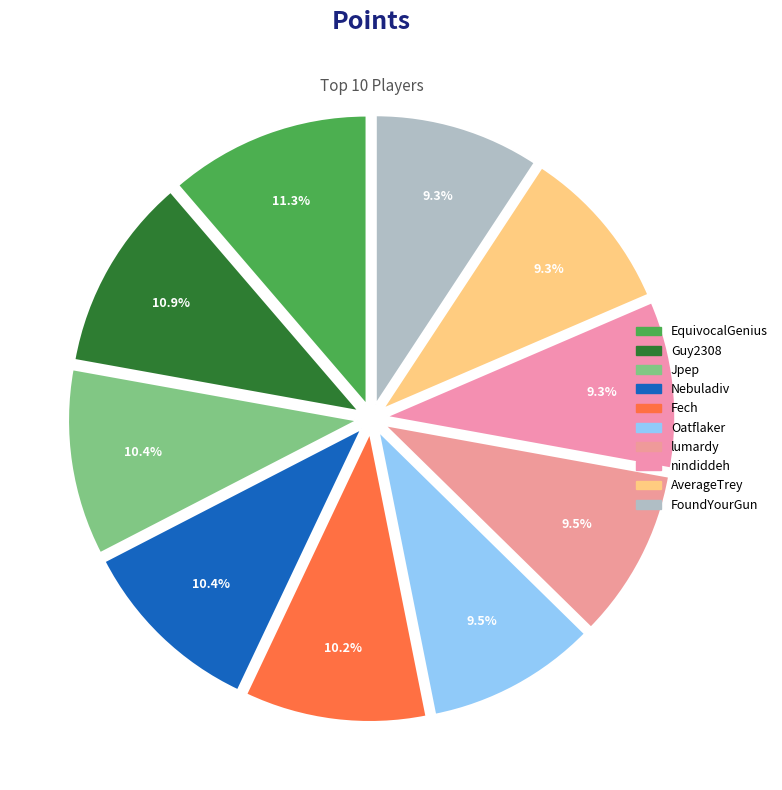

Which category has the biggest portion of the pie?

EquivocalGenius